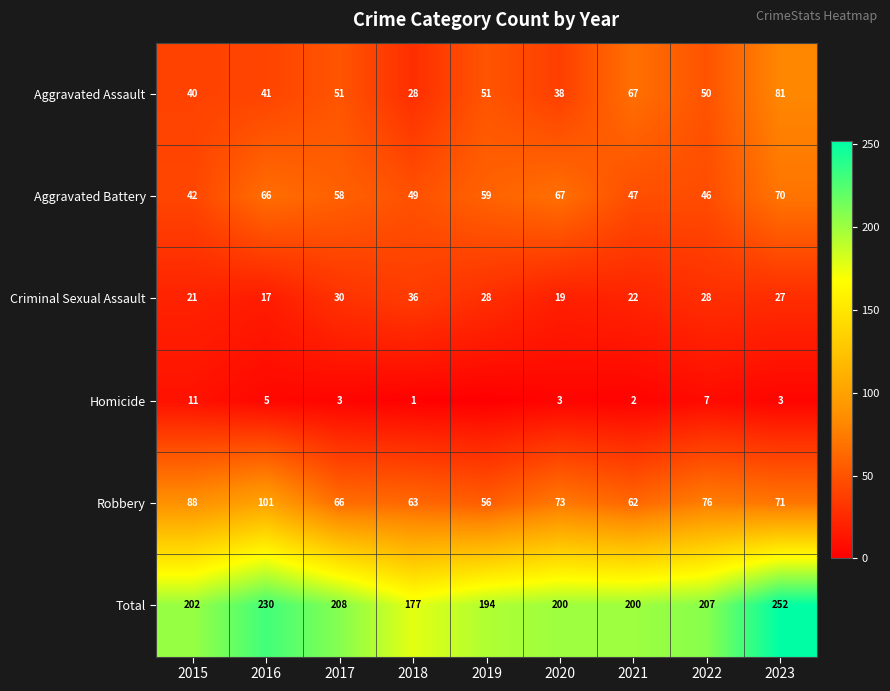

At which label does Aggravated Assault first exceed 50?

2017